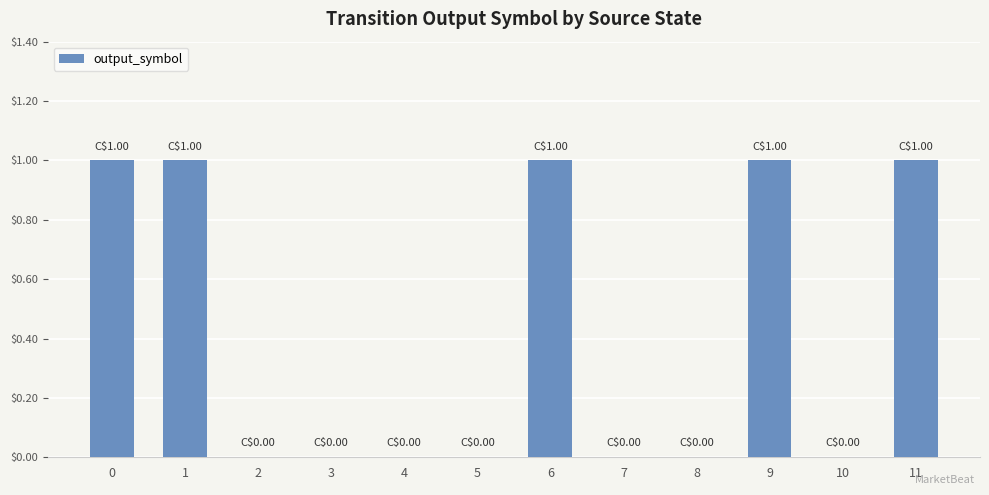

The chart shows a value of 1 at 9. True or false?

True